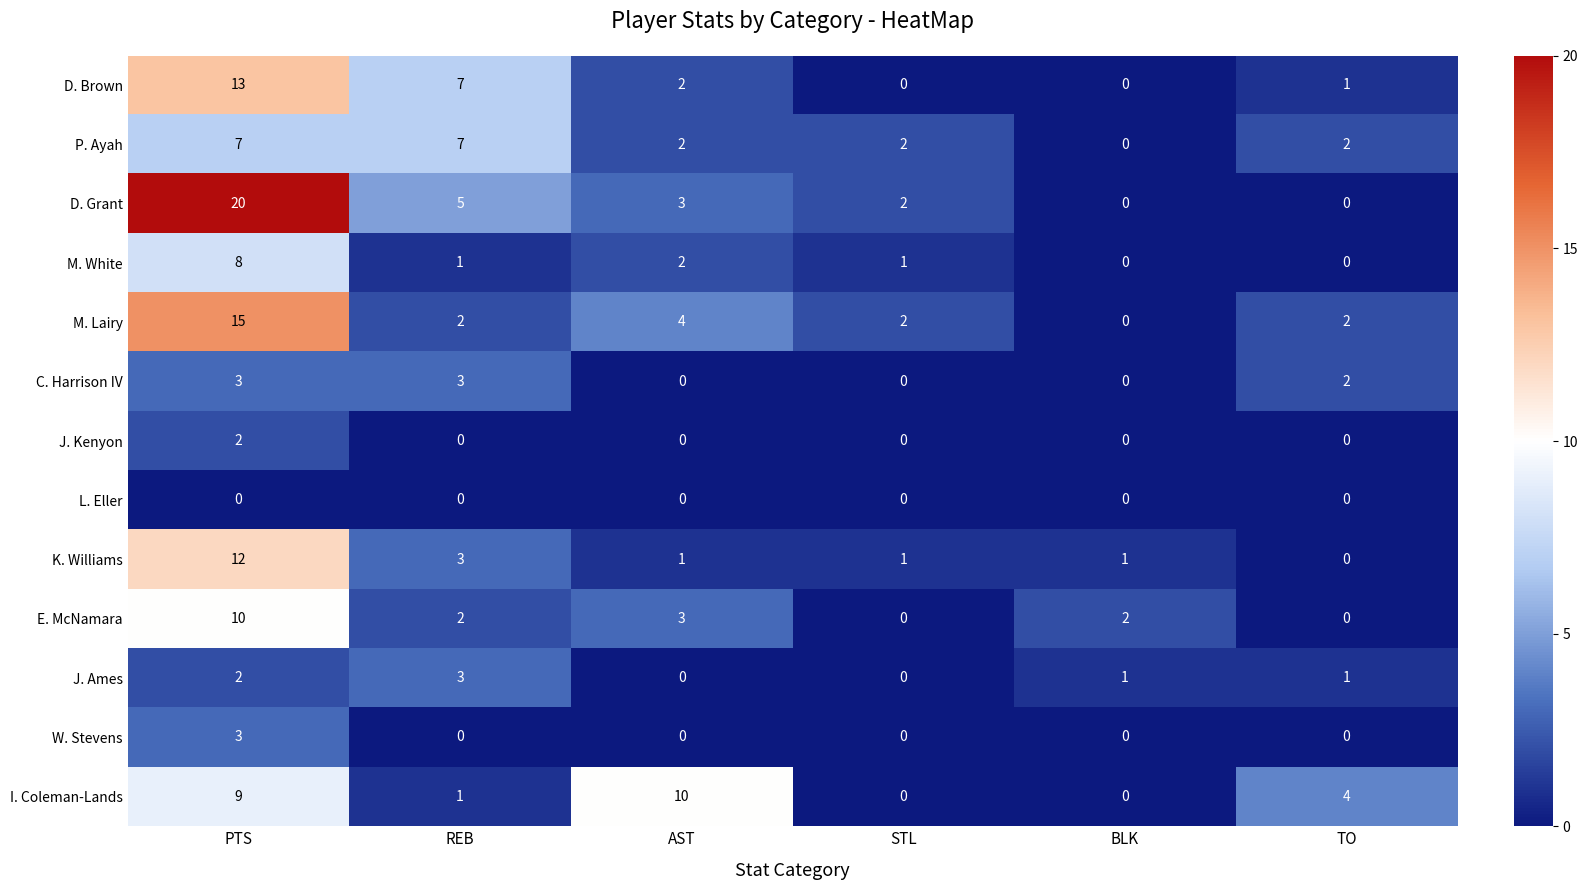

Is it true that J. Ames equals 4 at PTS?

False